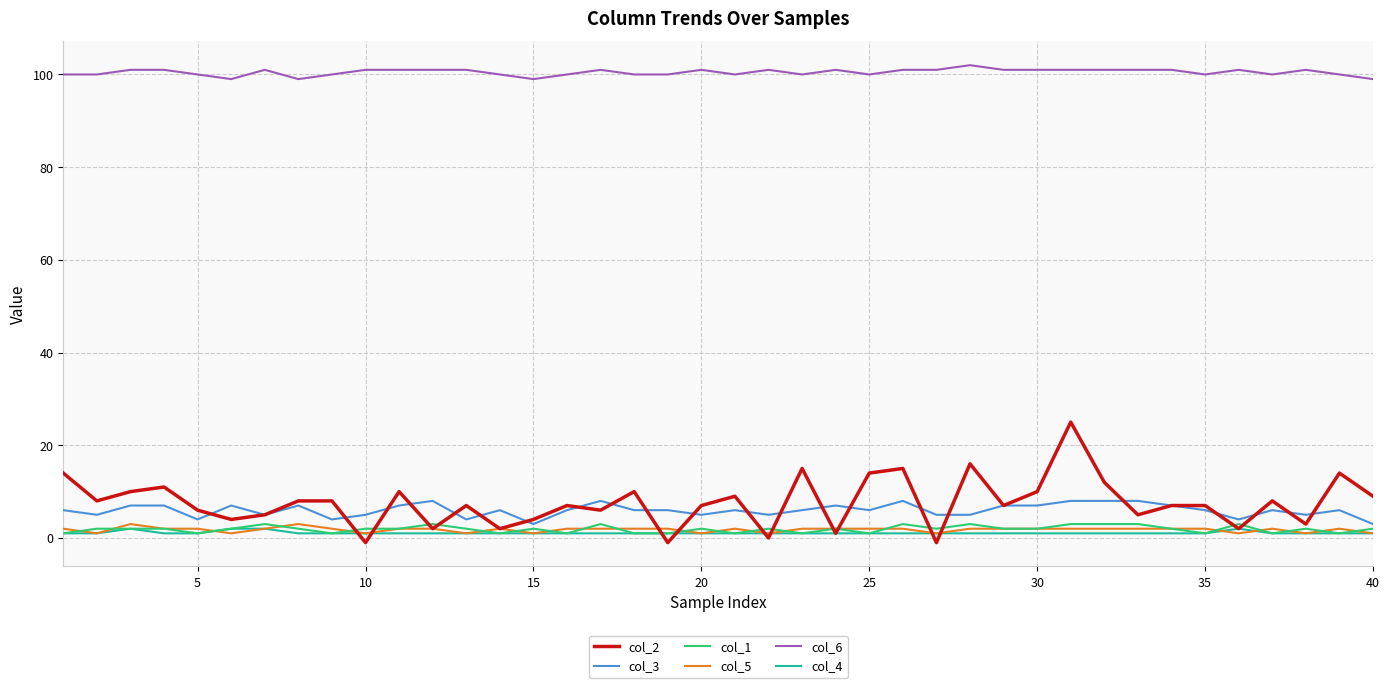

True or false: col_3 and col_6 cross at least once.

False